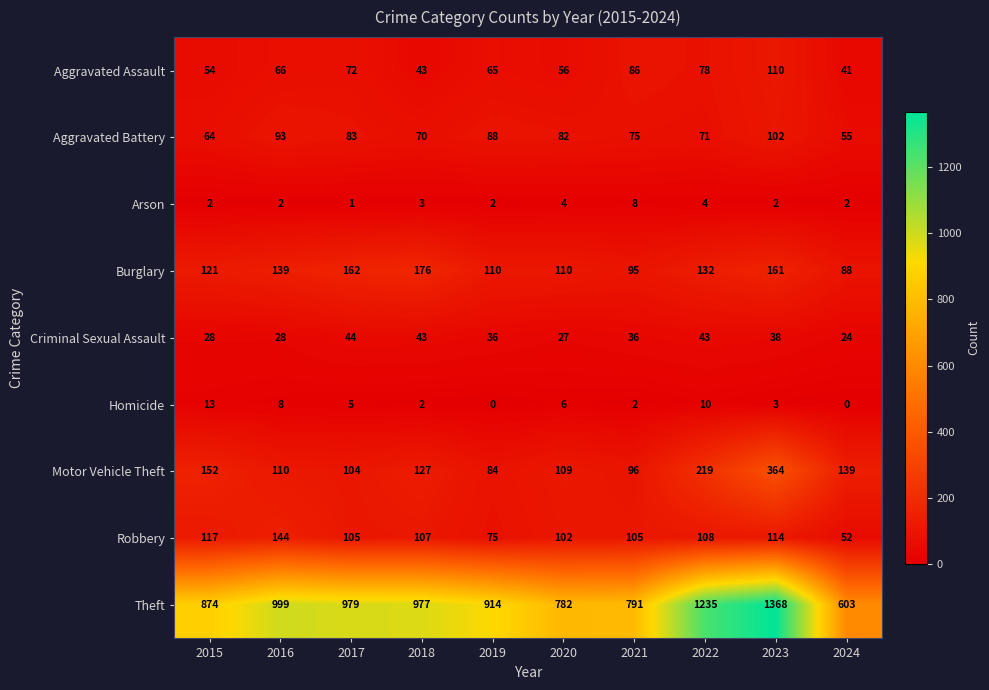

Which series has the largest total across all categories?

Theft